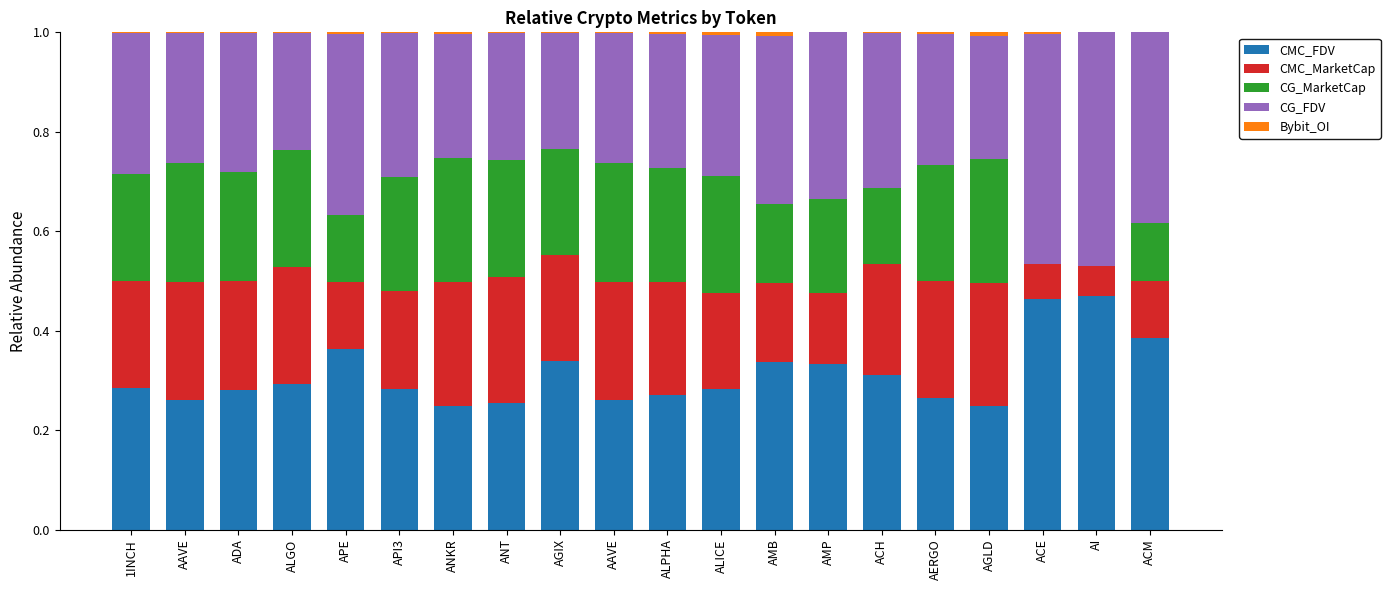

What is the sum of all CG_MarketCap values?

3.8